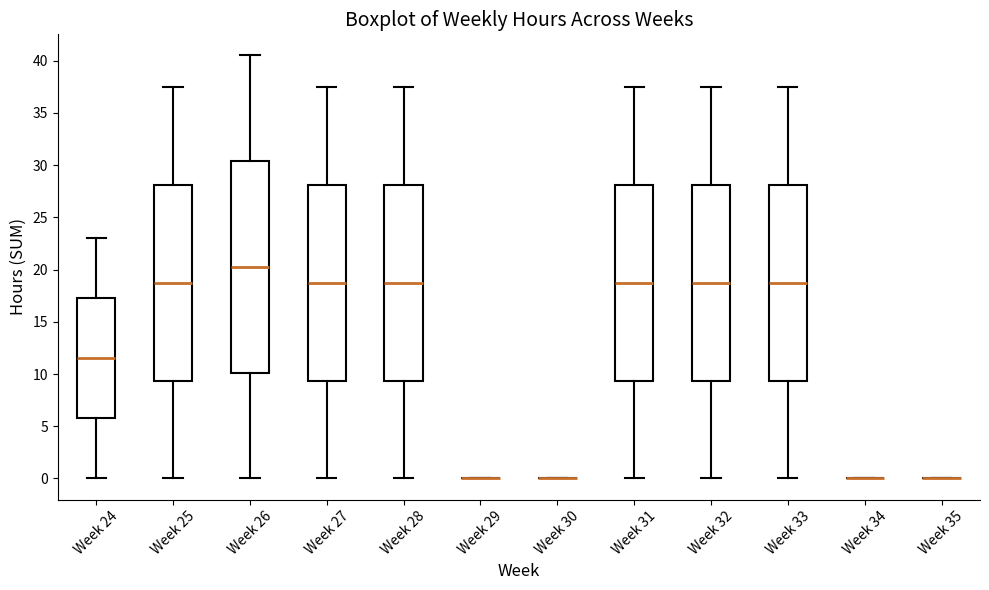

Reading left to right, read every box against the y-axis: the position of its median line, the range the box covers, and the ends of its whiskers. The values are not printed on the chart, so give them approximately, as read against the axis.

Week 24: median 11.5, box 6.0 to 17.5, whiskers 0.0 to 23.0
Week 25: median 19.0, box 9.5 to 28.0, whiskers 0.0 to 37.5
Week 26: median 20.5, box 10.0 to 30.5, whiskers 0.0 to 40.5
Week 27: median 19.0, box 9.5 to 28.0, whiskers 0.0 to 37.5
Week 28: median 19.0, box 9.5 to 28.0, whiskers 0.0 to 37.5
Week 29: box collapsed to a line at 0.0, whiskers 0.0 to 0.0
Week 30: box collapsed to a line at 0.0, whiskers 0.0 to 0.0
Week 31: median 19.0, box 9.5 to 28.0, whiskers 0.0 to 37.5
Week 32: median 19.0, box 9.5 to 28.0, whiskers 0.0 to 37.5
Week 33: median 19.0, box 9.5 to 28.0, whiskers 0.0 to 37.5
Week 34: box collapsed to a line at 0.0, whiskers 0.0 to 0.0
Week 35: box collapsed to a line at 0.0, whiskers 0.0 to 0.0